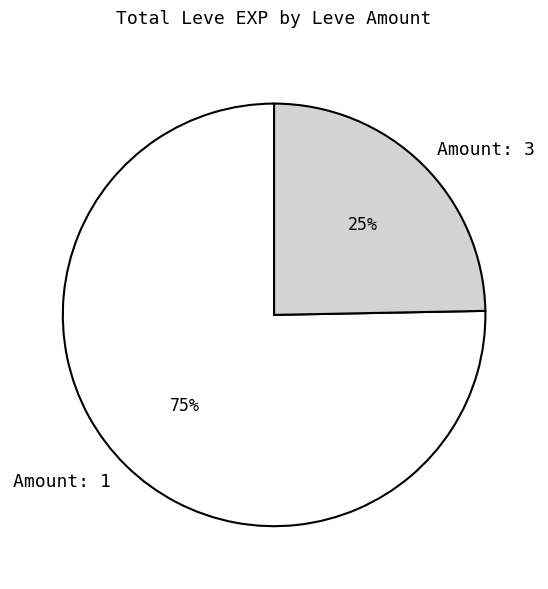

Count the number of slices in the pie.

2